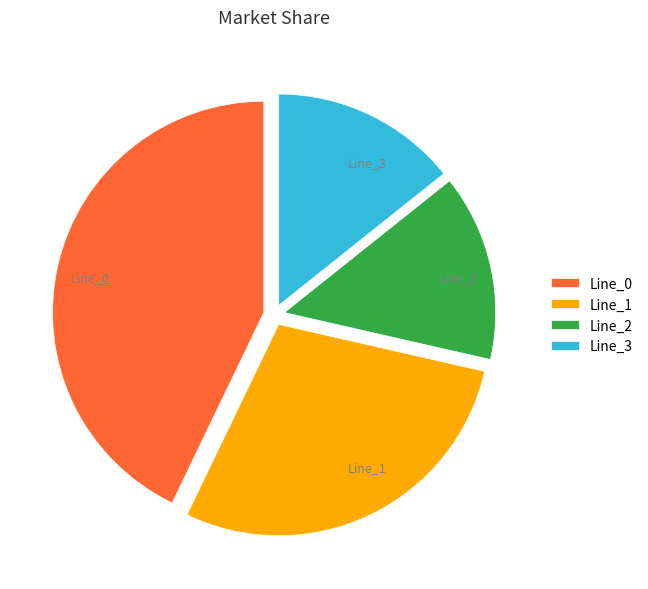

Approximately how many times larger is the value at Line_1 compared to Line_2?

2.0